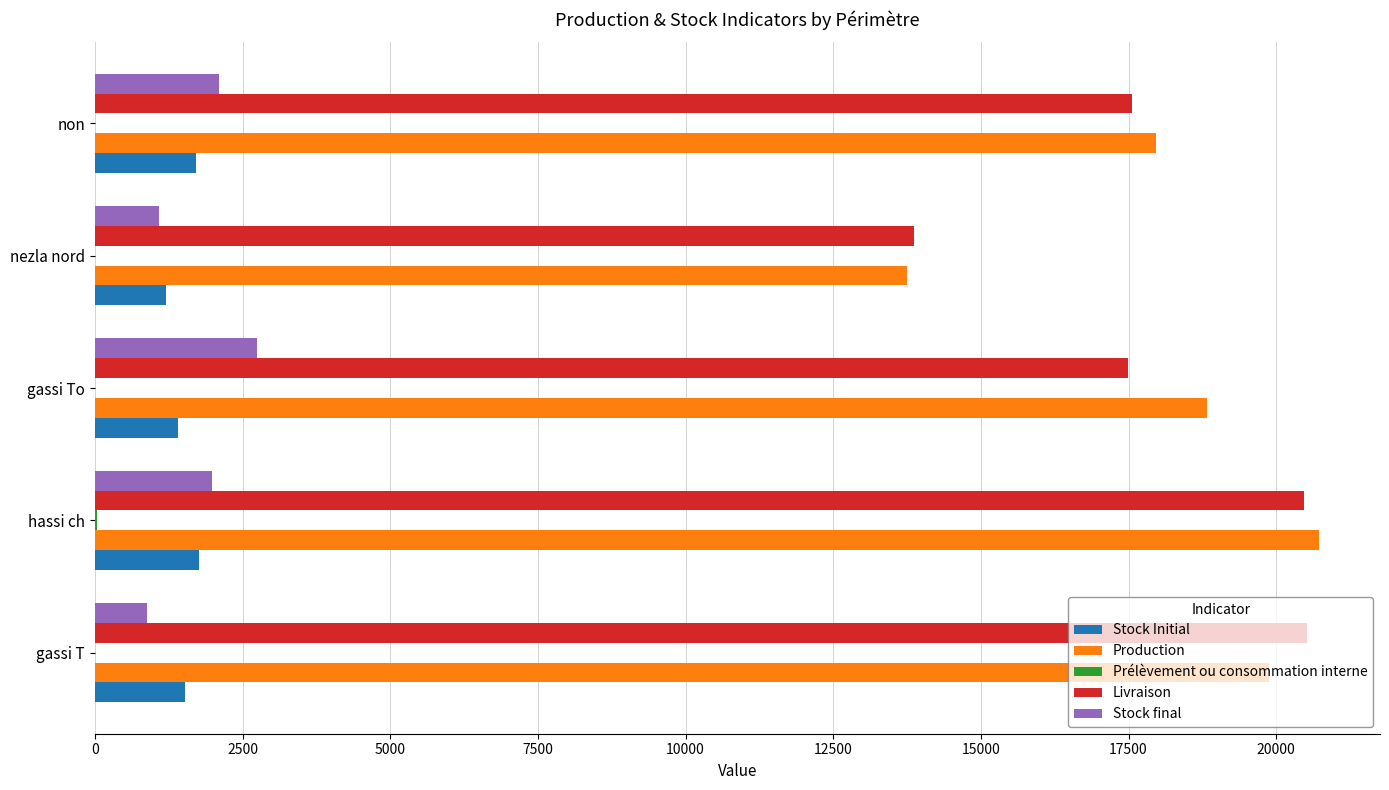

What is the total value across all series at gassi To?

40467.2